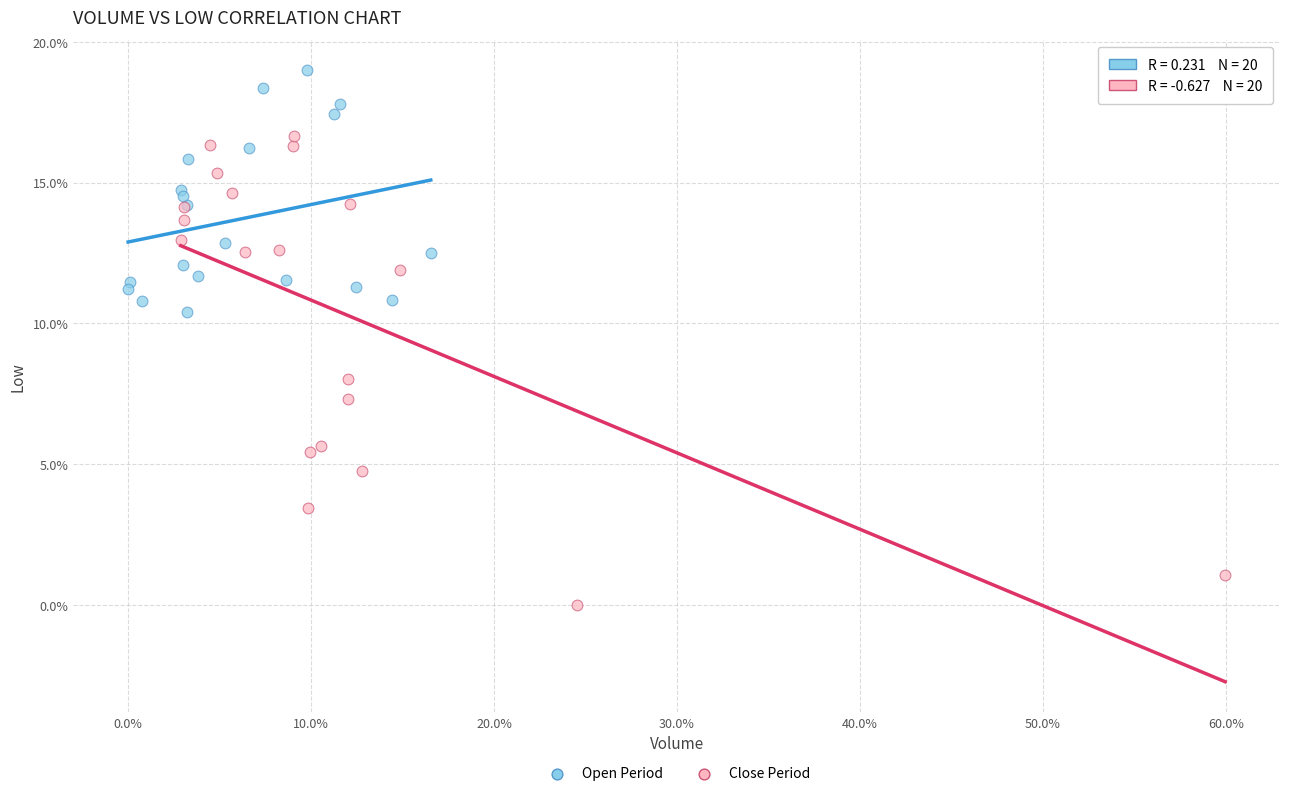

Which series reaches the minimum Y coordinate?

Close Period